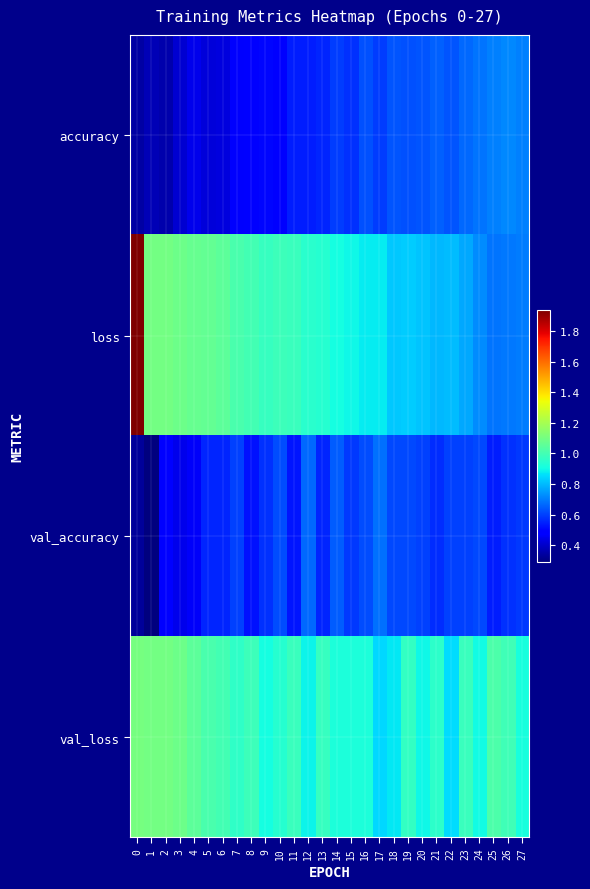

How many data points does each series have?

28